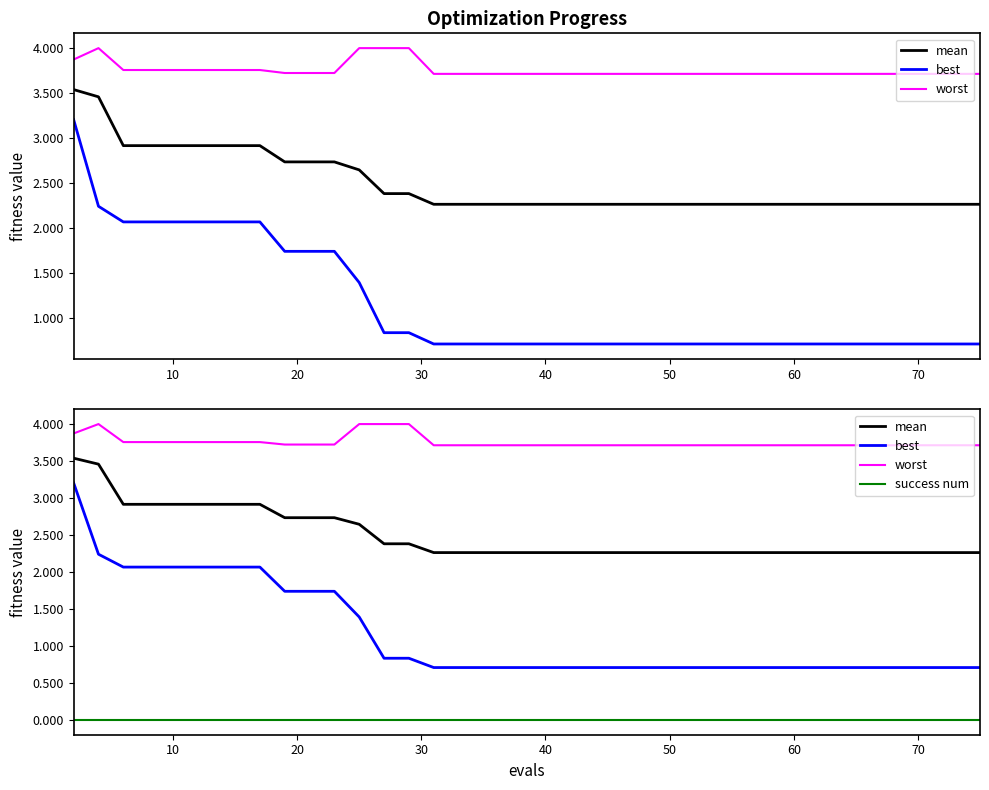

What are all the series names shown in the legend?

mean, best, worst, success num